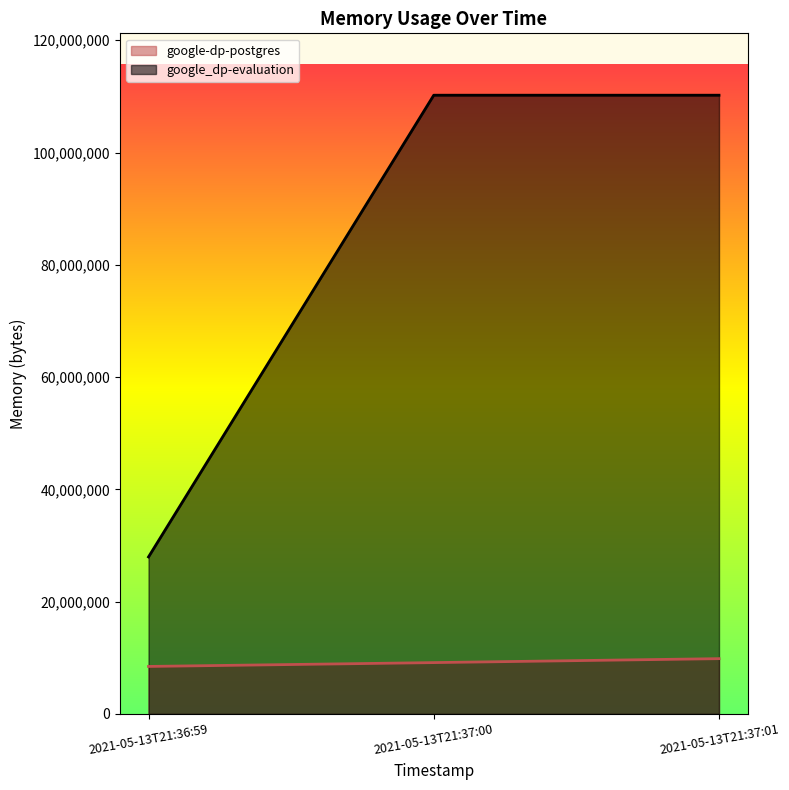

At which category is the sum across all series the highest?

2021-05-13T21:37:01